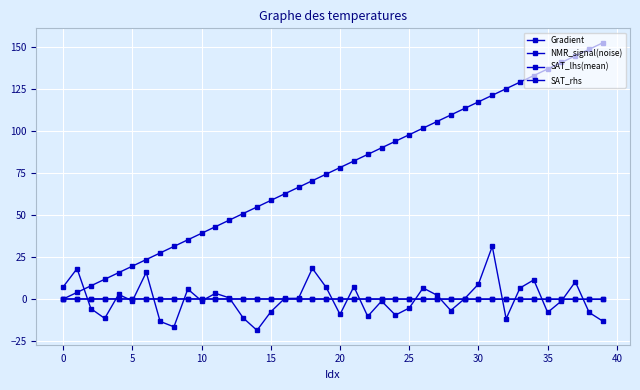

Which series has the widest spread of values?

Gradient